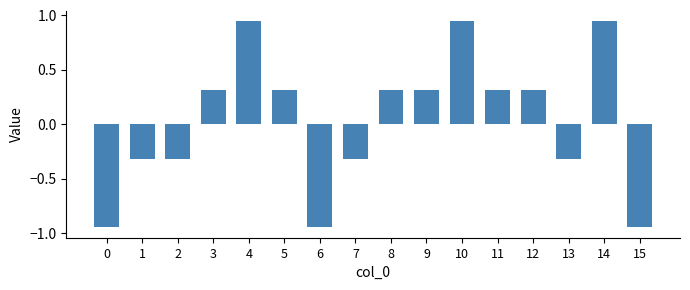

What is the sum of all values?

0.6